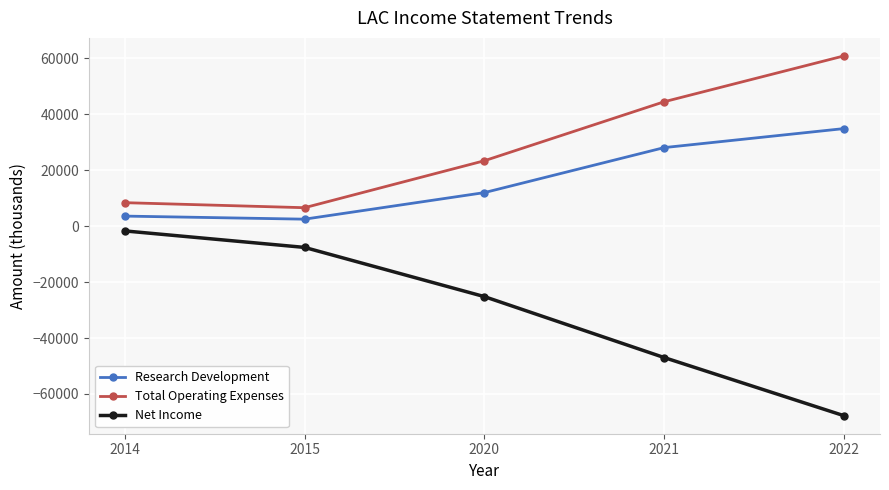

How many distinct data groups are displayed?

3